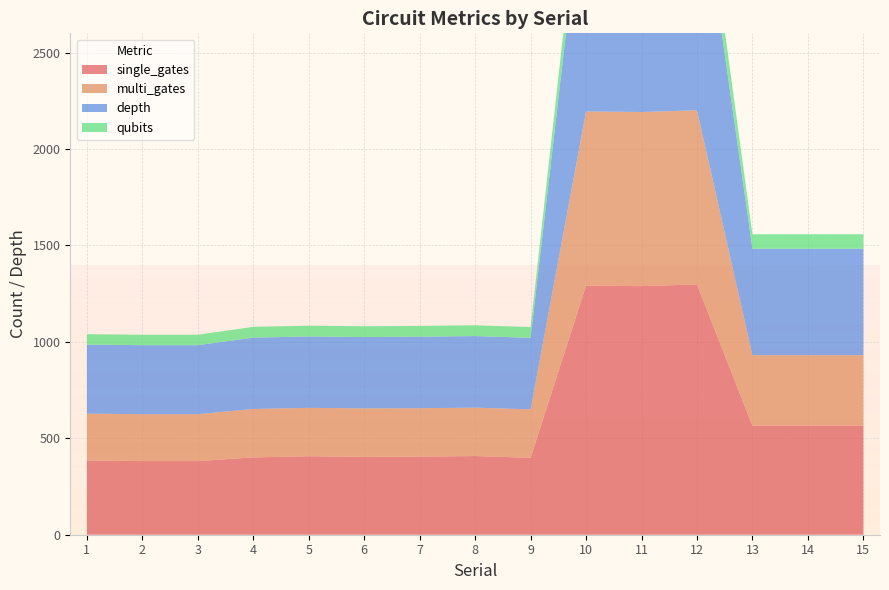

Reading left to right, extract all data points from this chart.

single_gates: 385	382	382	401	407	404	405	408	399	1292	1289	1298	565	565	565
multi_gates: 243	243	243	251	251	251	251	251	251	903	903	903	366	366	366
depth: 358	358	358	370	370	370	371	371	371	1303	1303	1303	552	552	552
qubits: 54	54	54	56	56	56	56	56	56	167	167	167	75	75	75